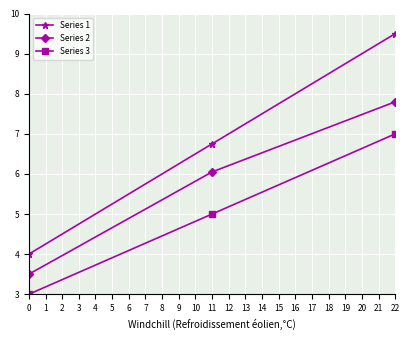

How many categories are shown in the chart?

3